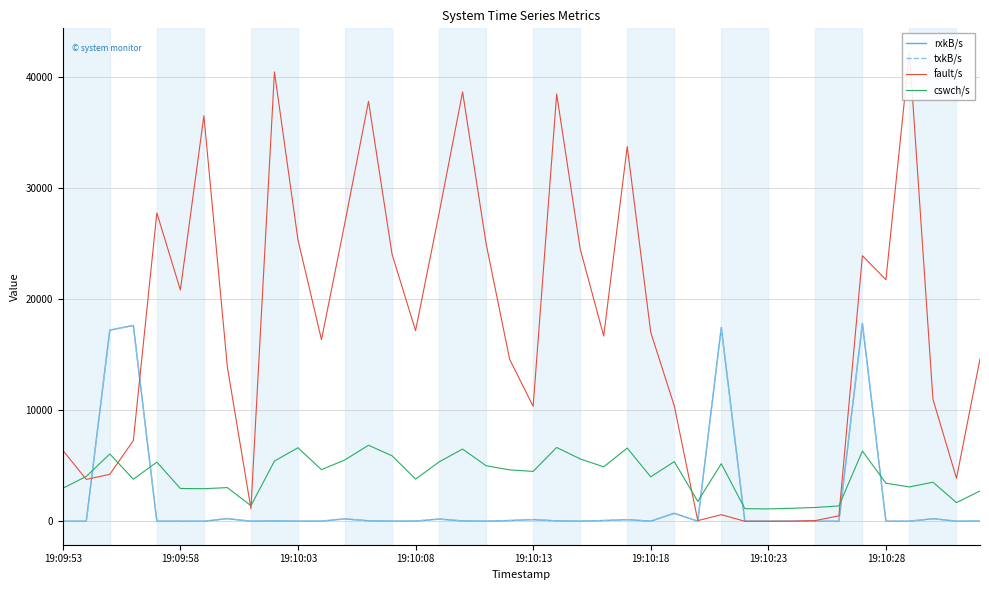

At which category does the chart reach its peak across all series?

36